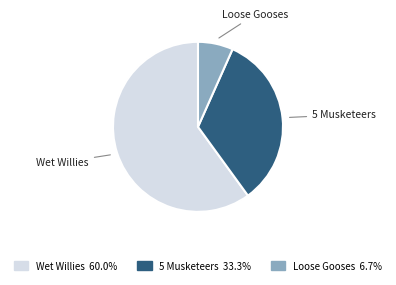

Which has a higher value, Wet Willies or Loose Gooses?

Wet Willies